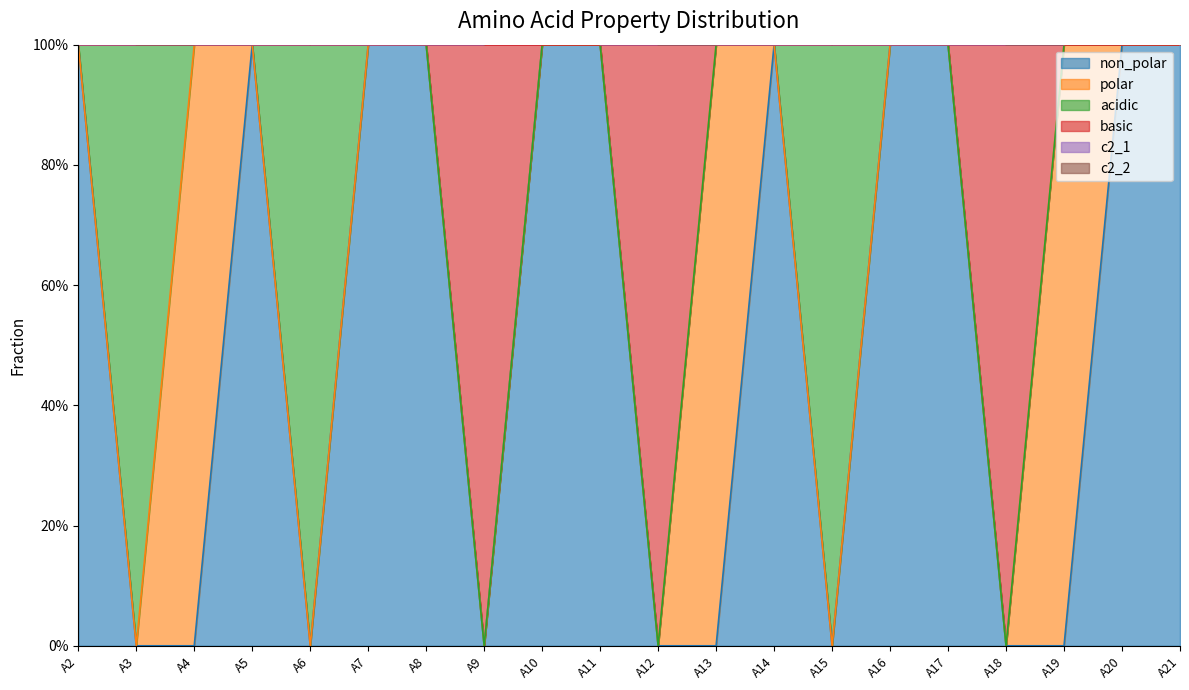

At which category is the sum across all series the highest?

A10